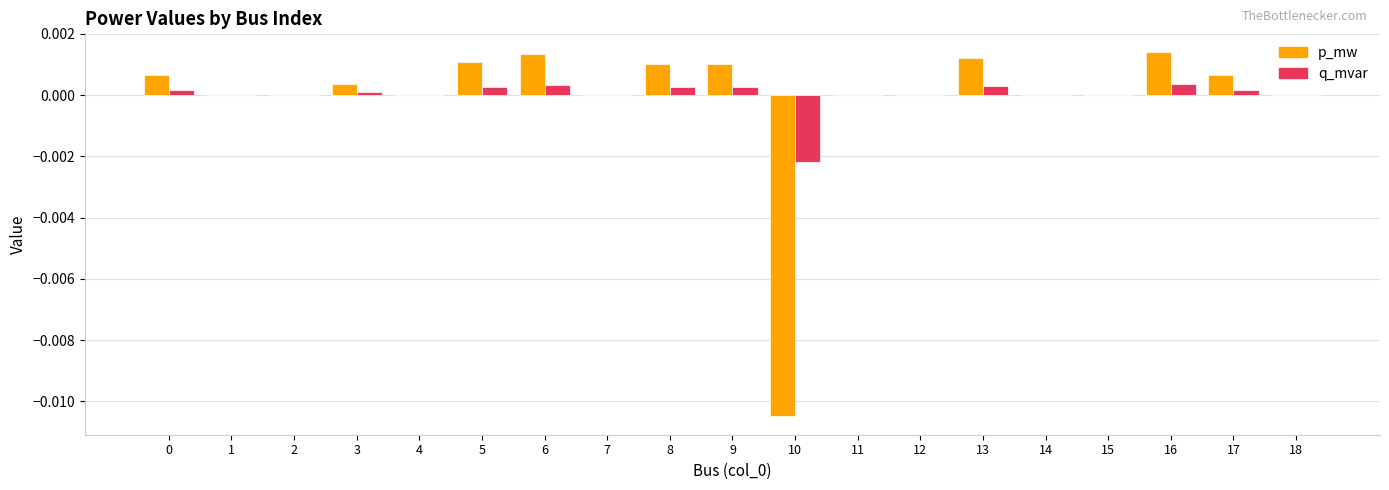

Is it true that q_mvar equals 0.0 at 14?

True